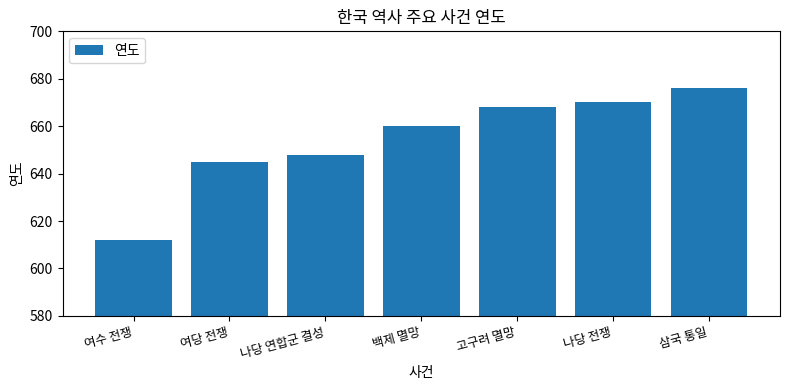

What is the greatest value displayed?

676